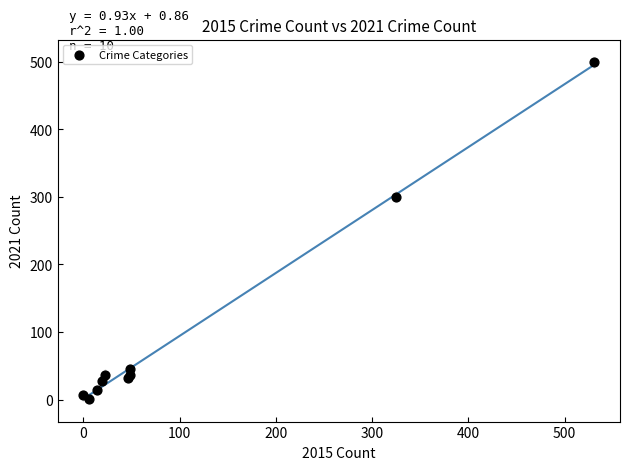

What Y value in the scatter plot is closest to 250?

300